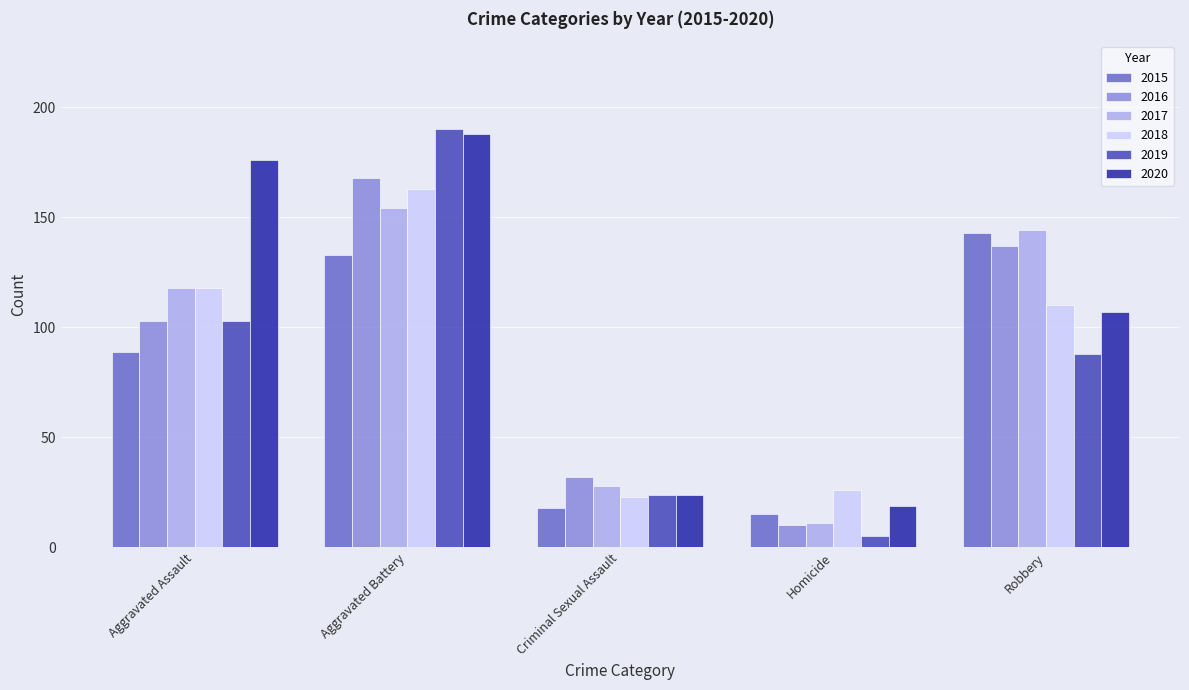

At which category does the chart reach its peak across all series?

Aggravated Battery